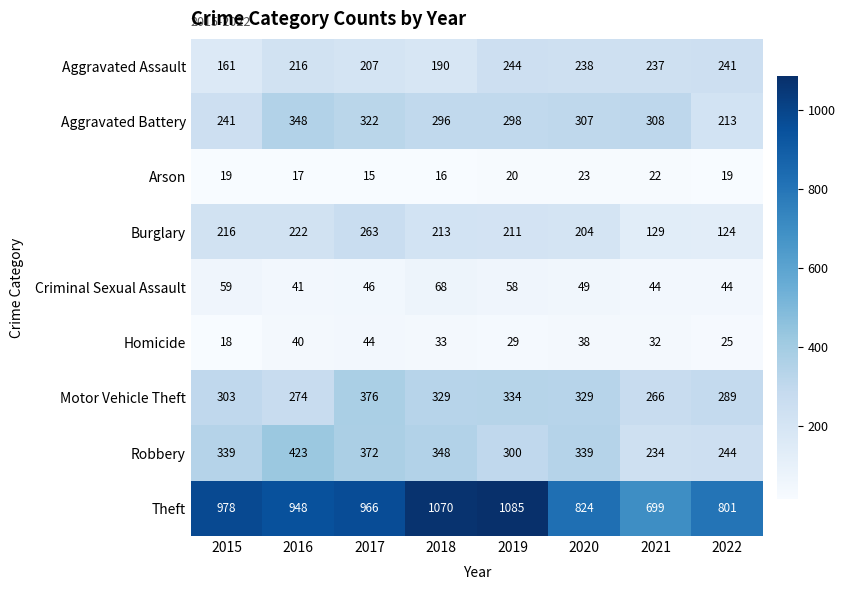

What is the spread (max minus min) of values at 2016?

931